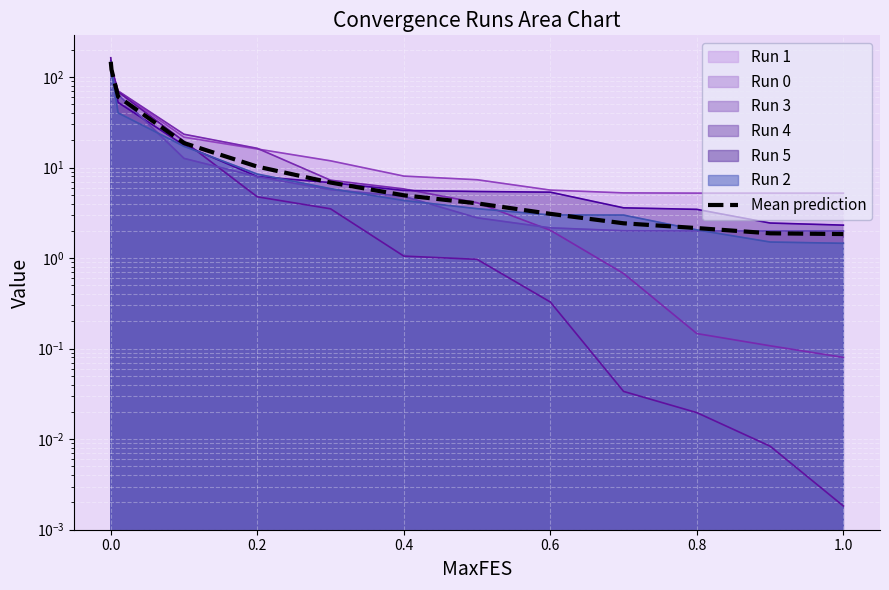

Reading left to right, list all the values displayed in this chart.

147.5	120.7	60.7	18.7	10.2	6.8	4.9	4.0	3.1	2.4	2.1	1.9	1.8